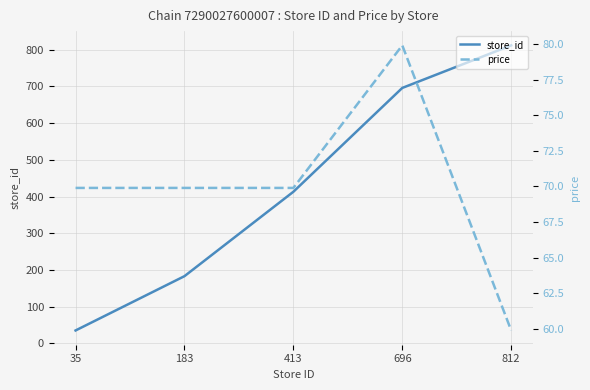

How many lines are shown in the chart?

2